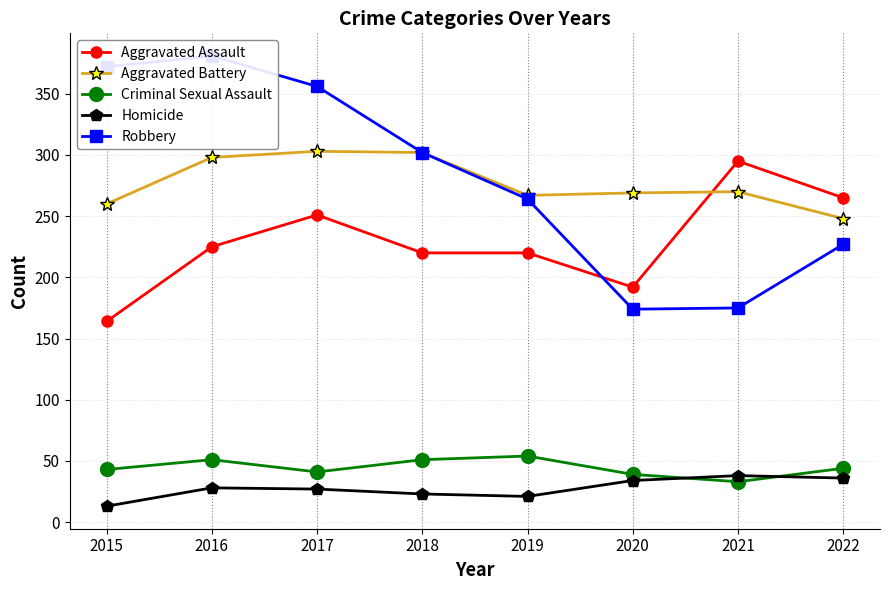

At how many categories does at least one series exceed 353?

3